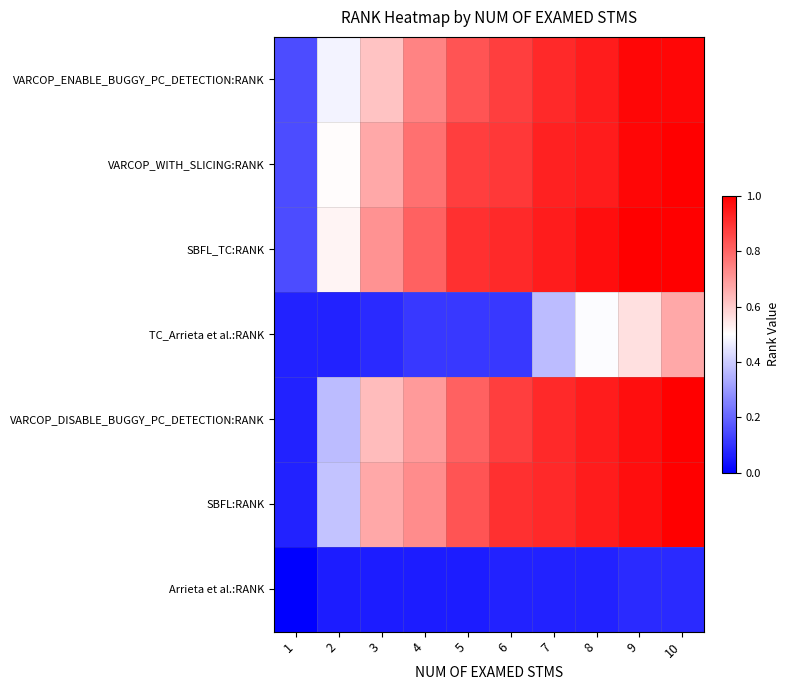

Which has a higher value, 3 or 5?

5